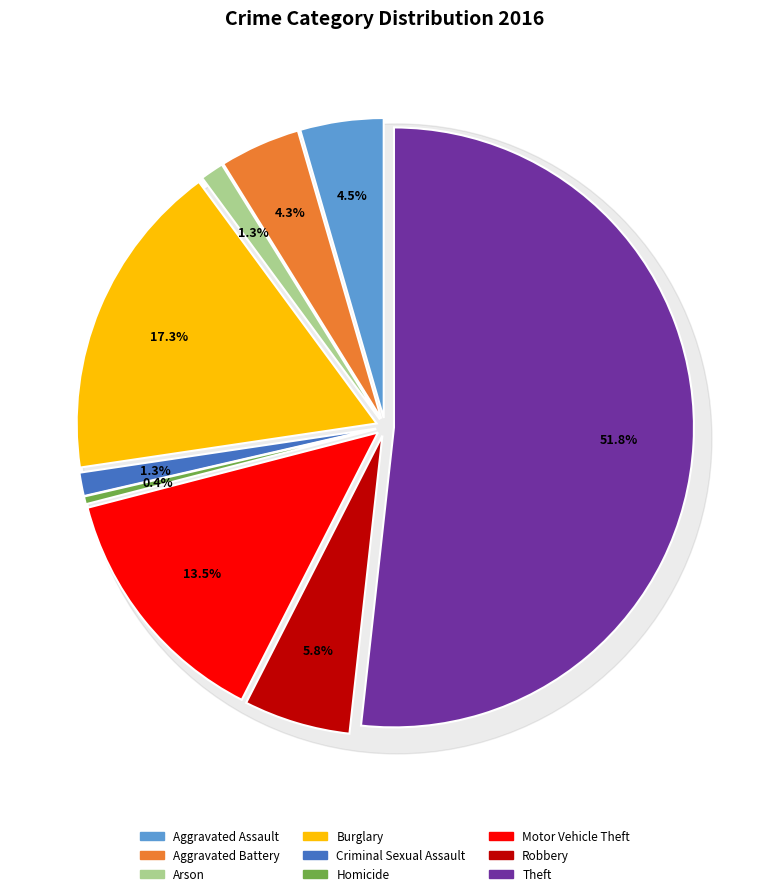

To the nearest percent, what is the difference between the Arson and Homicide slice percentages?

1%